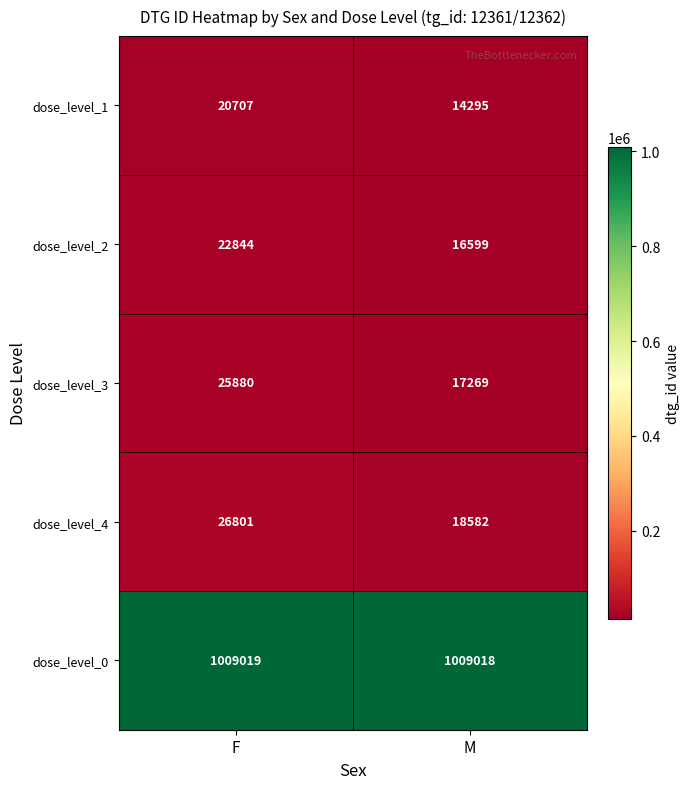

At which label is dose_level_2 closest to 19721?

M